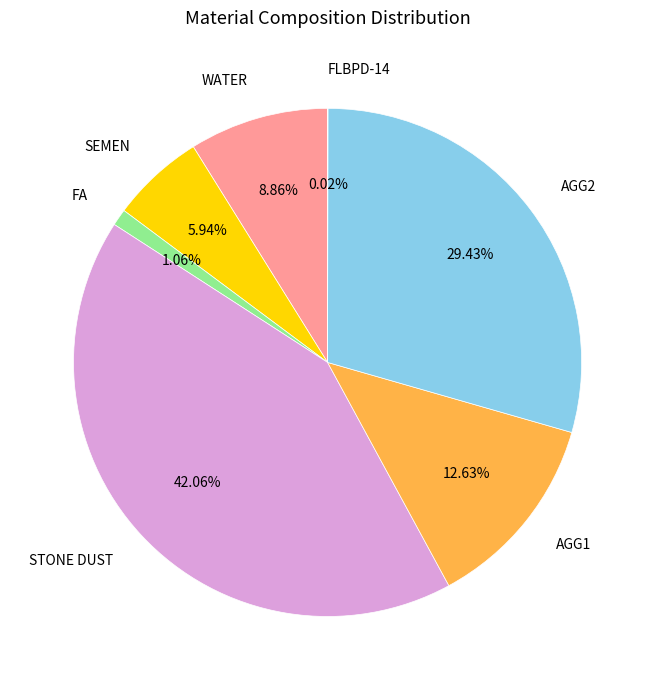

Is there any slice that represents more than half of the pie?

No